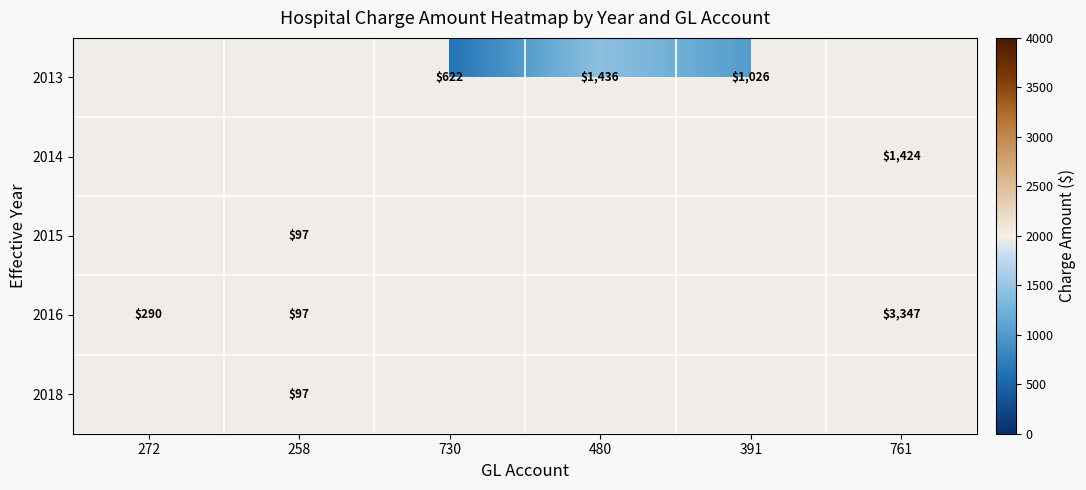

What is the maximum value shown in the chart?

3347.3